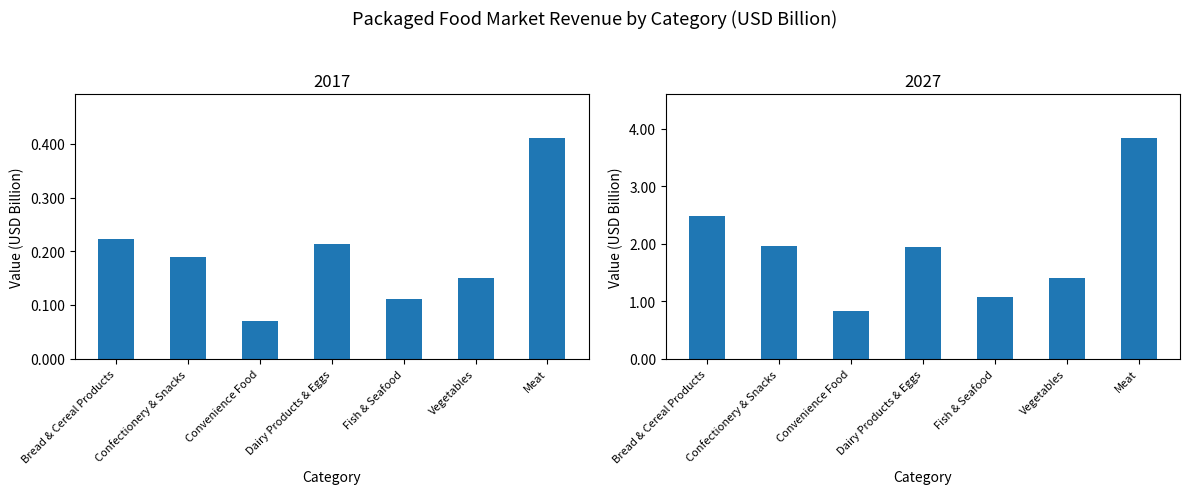

What is the value of the 2017 bar at the 6th from the left?

0.2